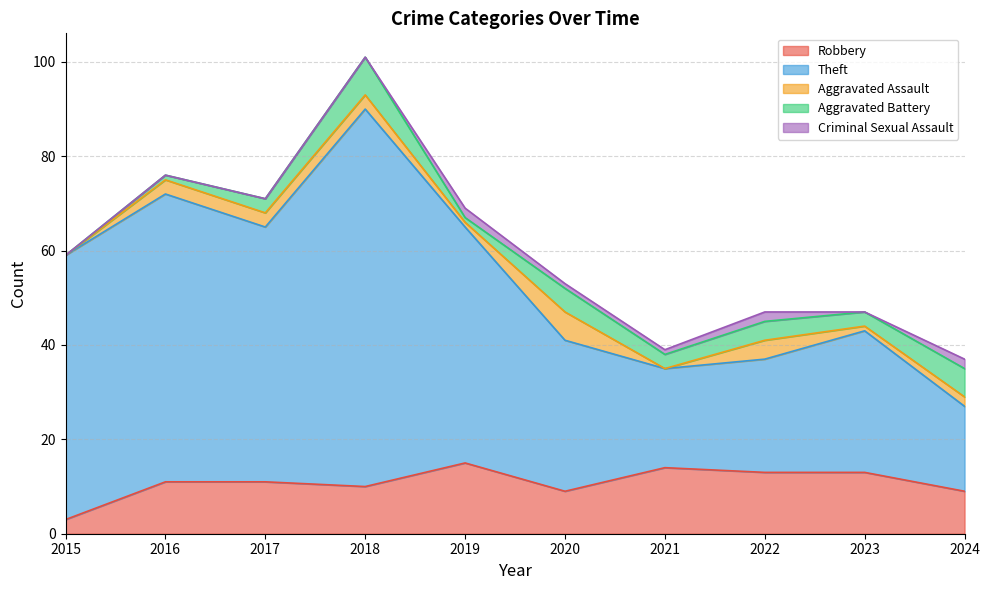

What is the difference between the maximum and minimum values in the Aggravated Assault series?

6